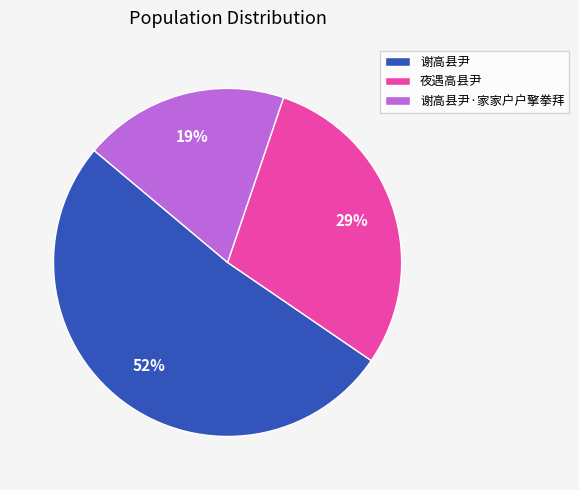

Between 谢高县尹 and 谢高县尹·家家户户擎拳拜, which is larger?

谢高县尹